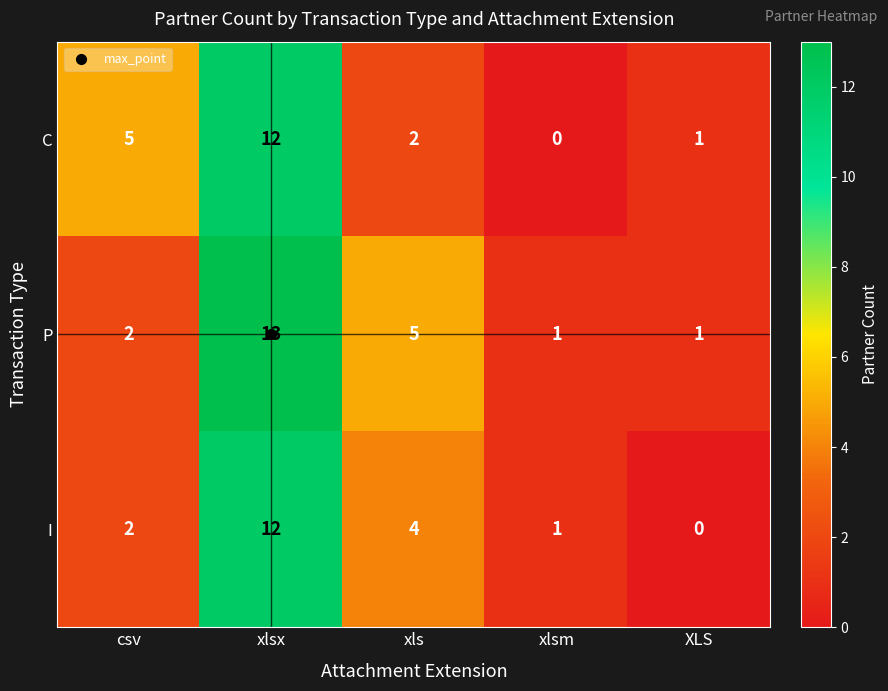

At which category does the chart reach its peak across all series?

xlsx